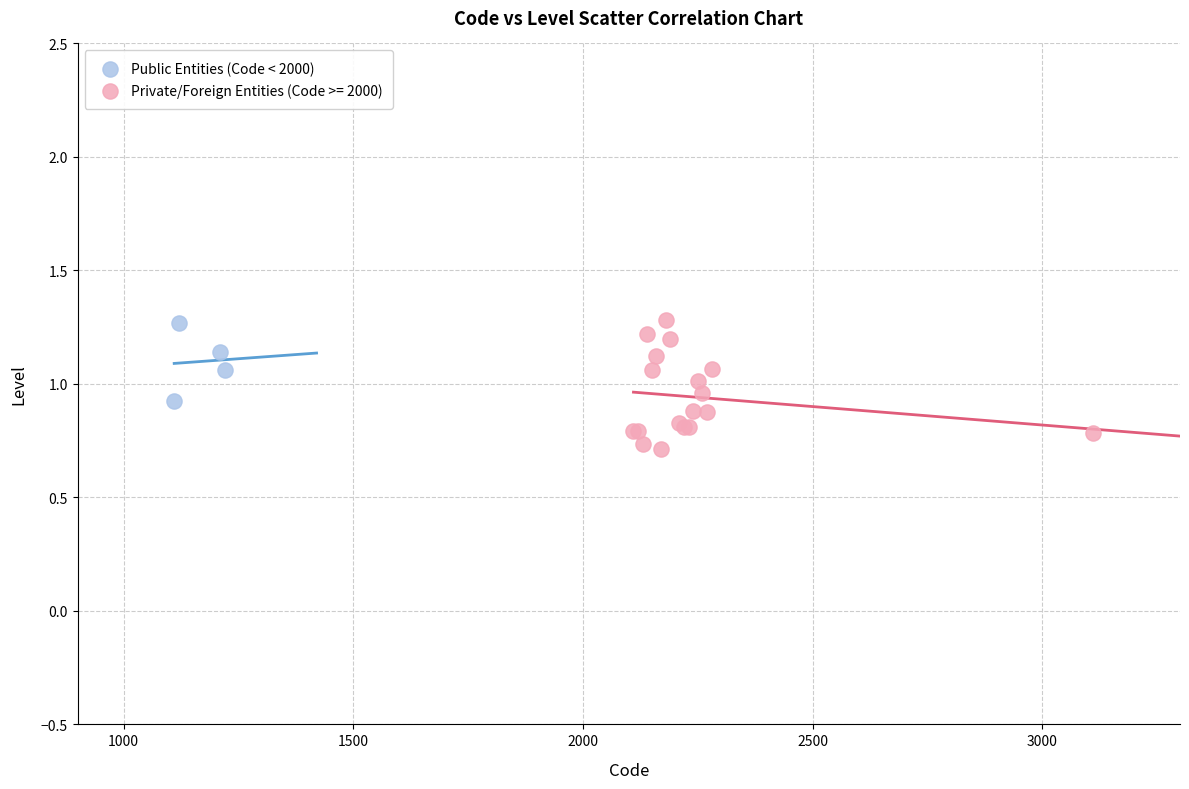

Which series has the widest spread of Y values?

Private/Foreign Entities (Code >= 2000)